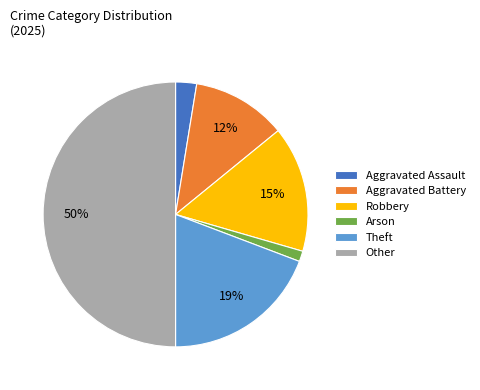

Combined, do Aggravated Assault and Other account for over 50%?

Yes